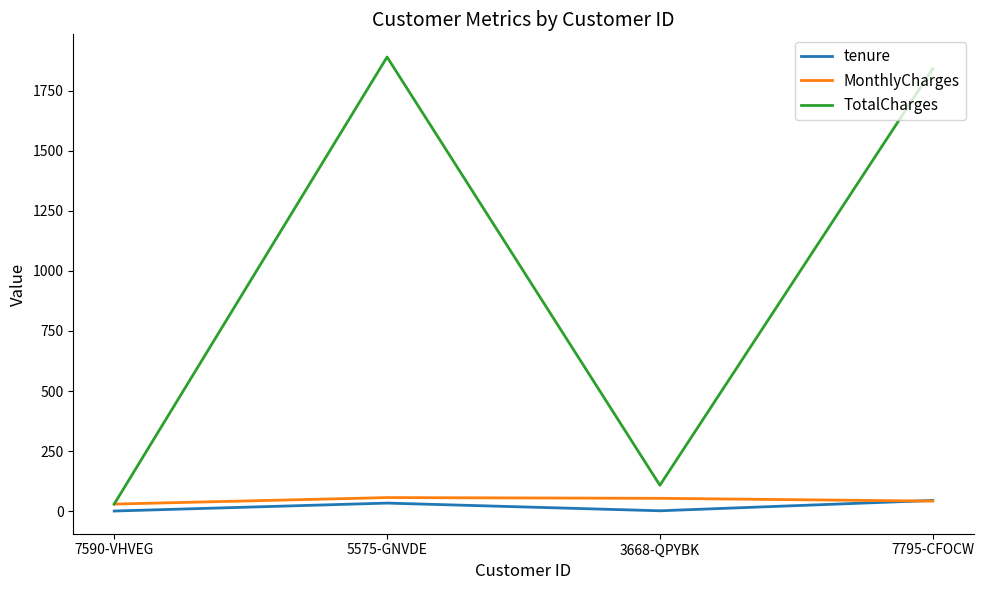

Which series changed the most between 5575-GNVDE and 3668-QPYBK?

TotalCharges